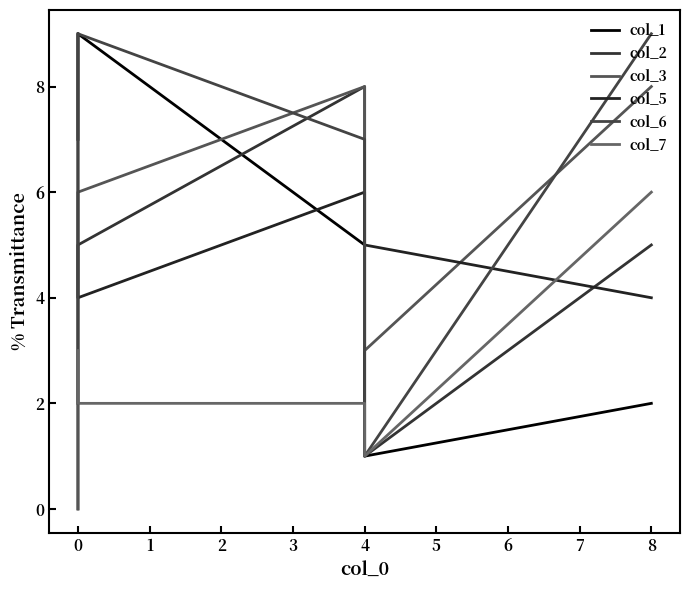

Rank the series by their maximum value, from lowest to highest.

col_7, col_2, col_3, col_1, col_5, col_6